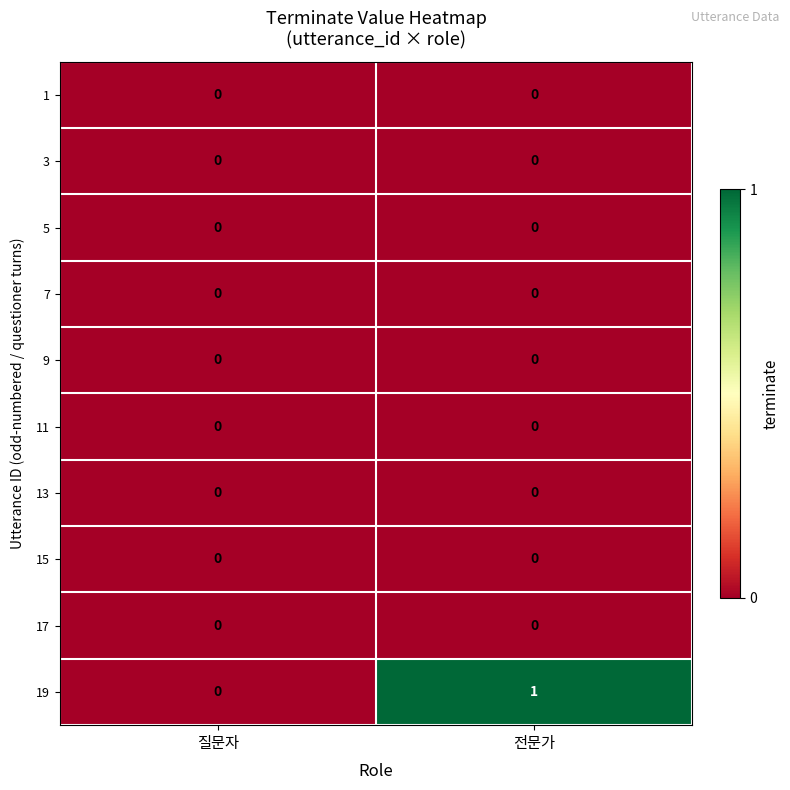

At which category does the chart reach its peak across all series?

전문가